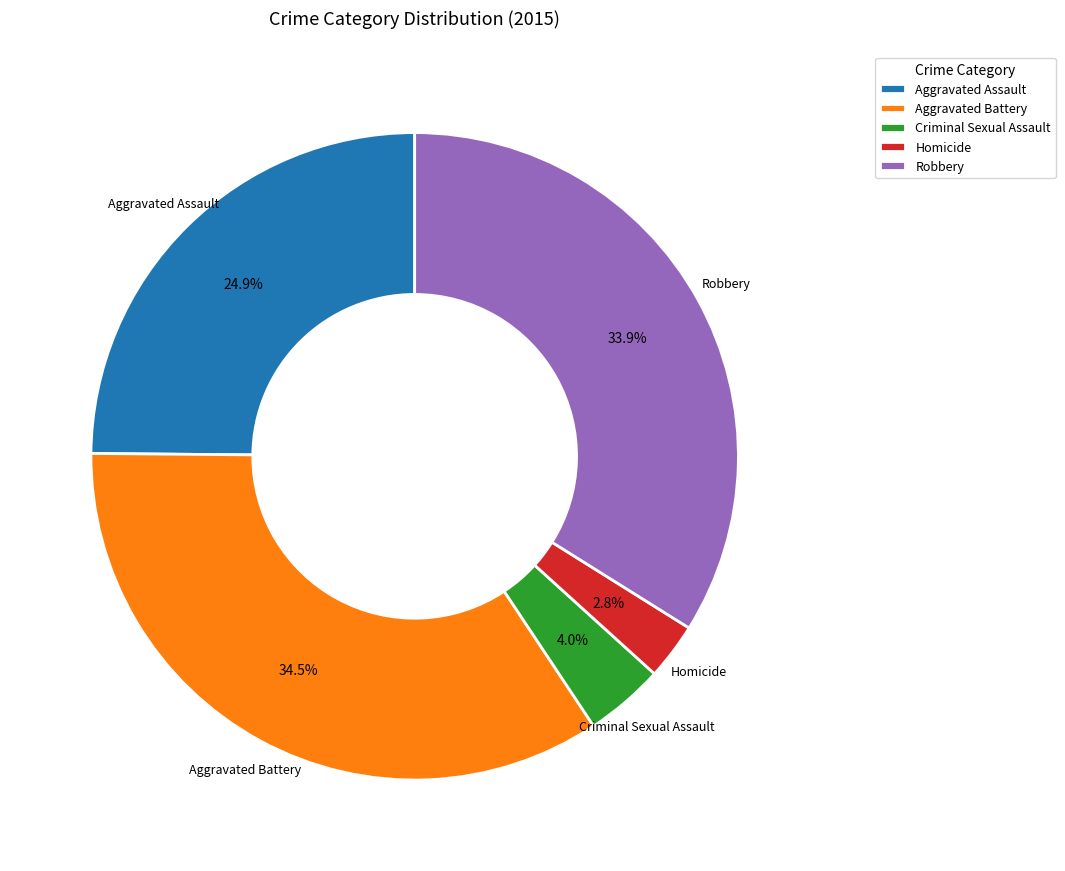

Approximately how many times larger is the value at Aggravated Assault compared to Robbery?

0.7